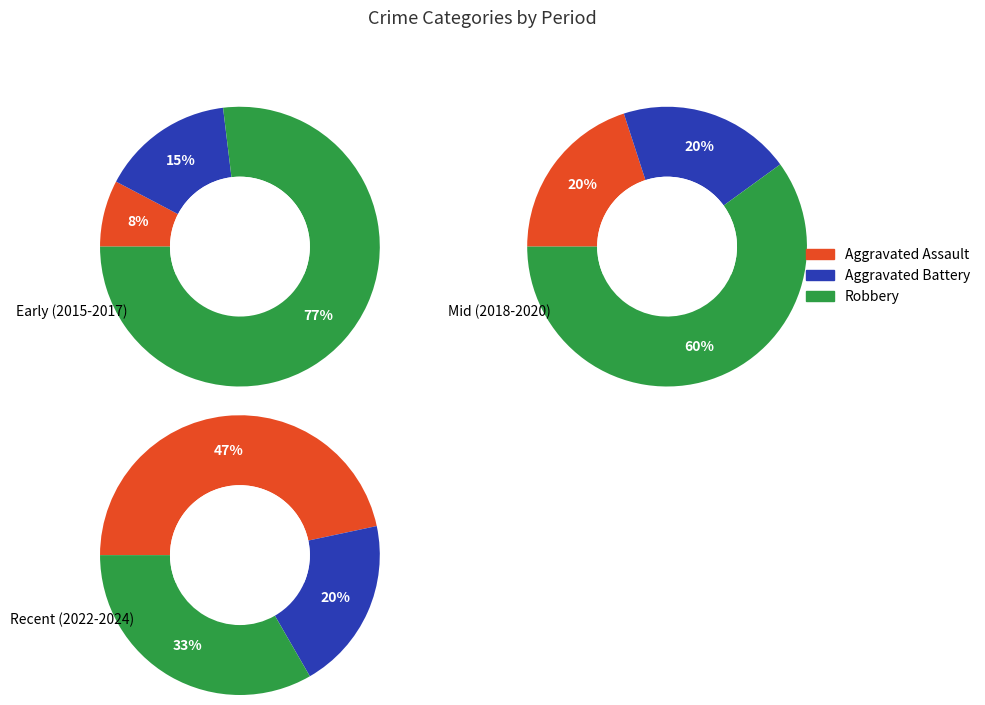

What percentage is NOT represented by 5?

100.0%